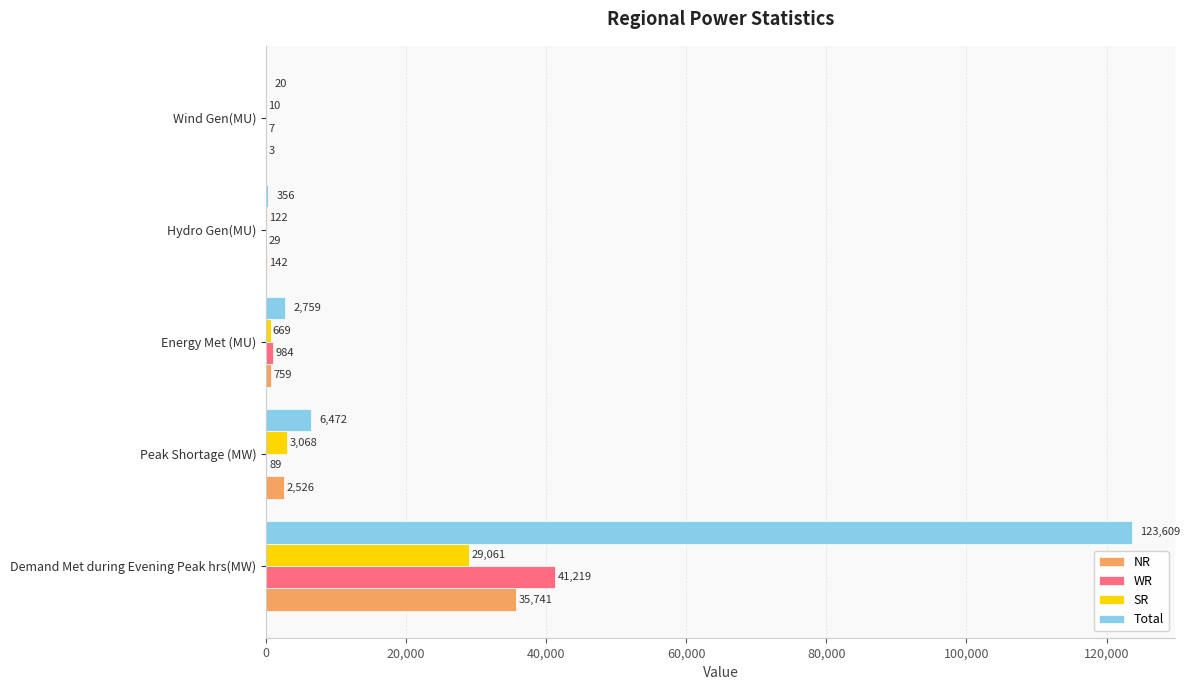

What is the highest value of the Total series?

123609